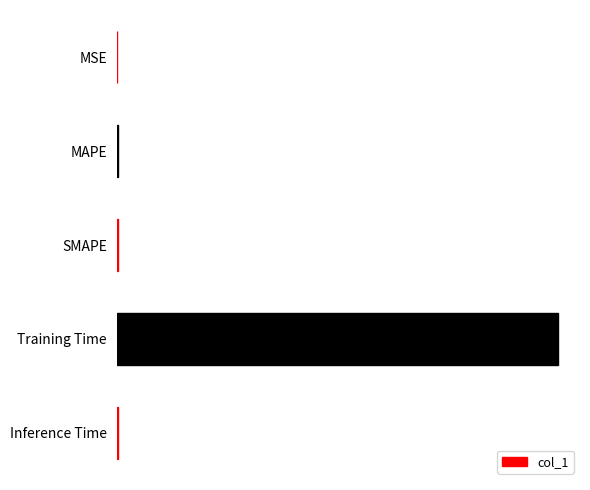

Are the bars horizontal?

Yes